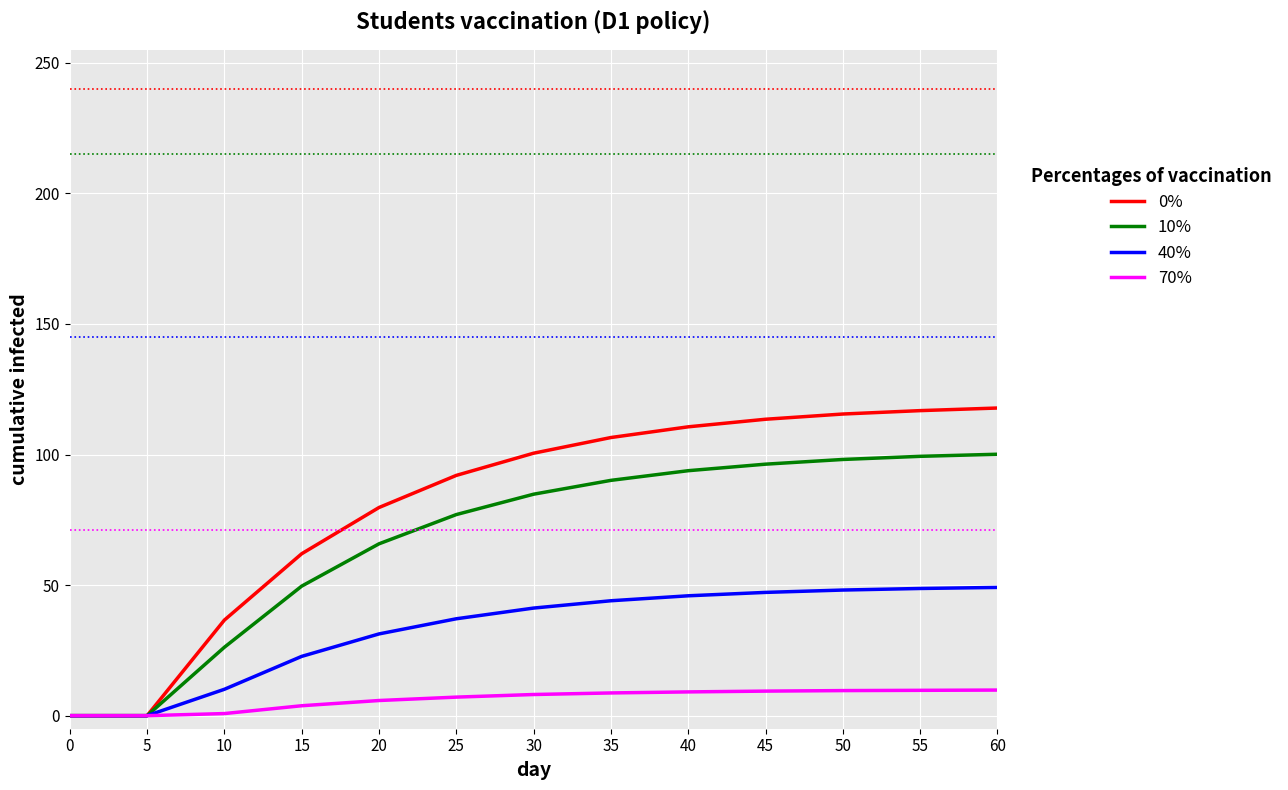

Rank the series by their maximum value, from lowest to highest.

70%, 40%, 10%, 0%